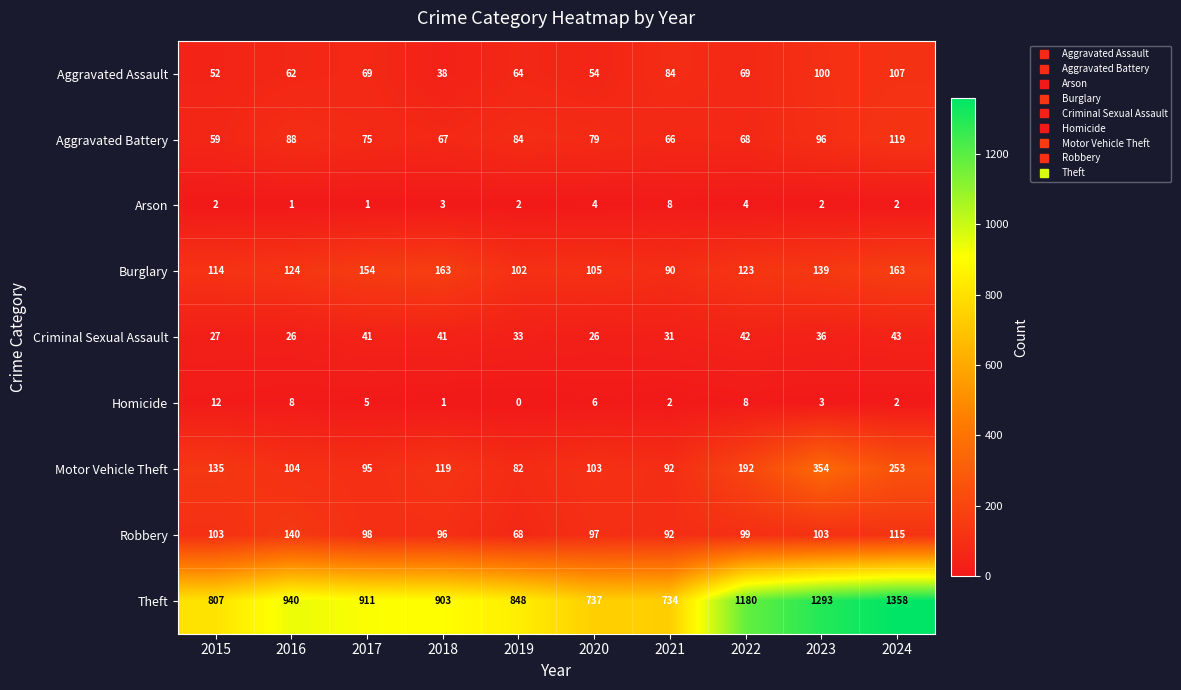

Which category has the lowest value in the Motor Vehicle Theft series?

2019